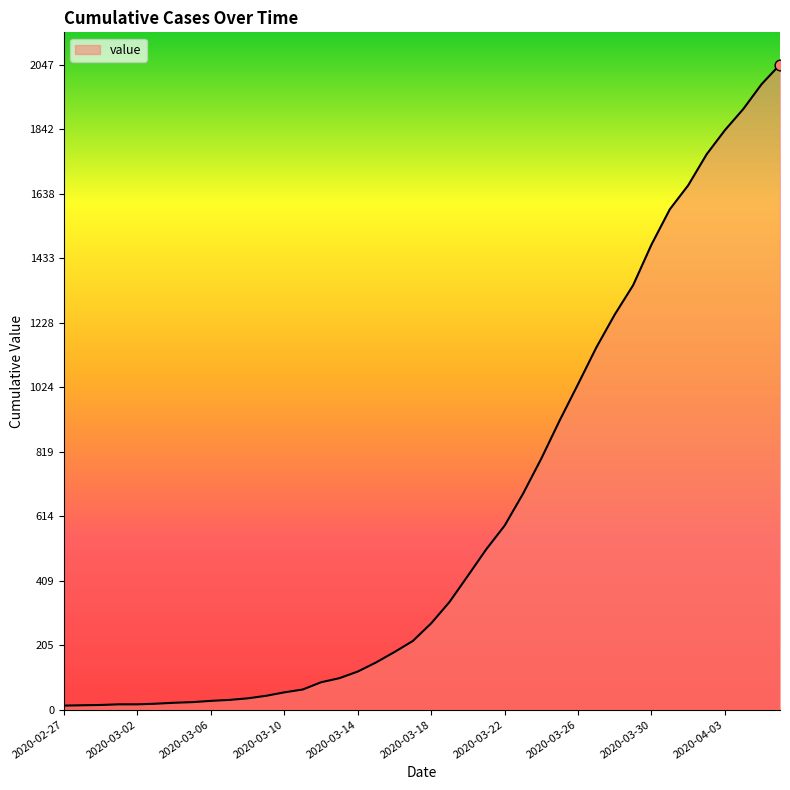

What is the greatest value displayed?

2047